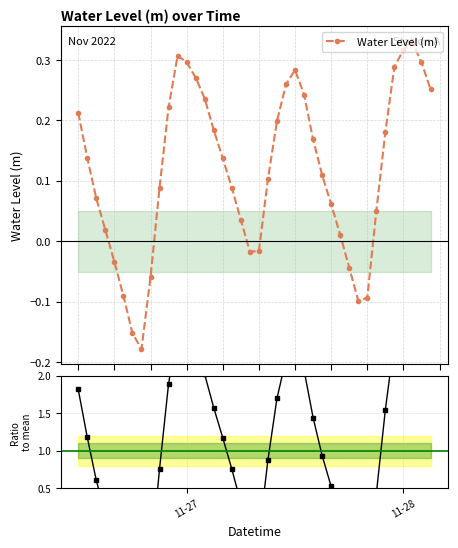

At which label does Water Level (m) first exceed 0?

11-27